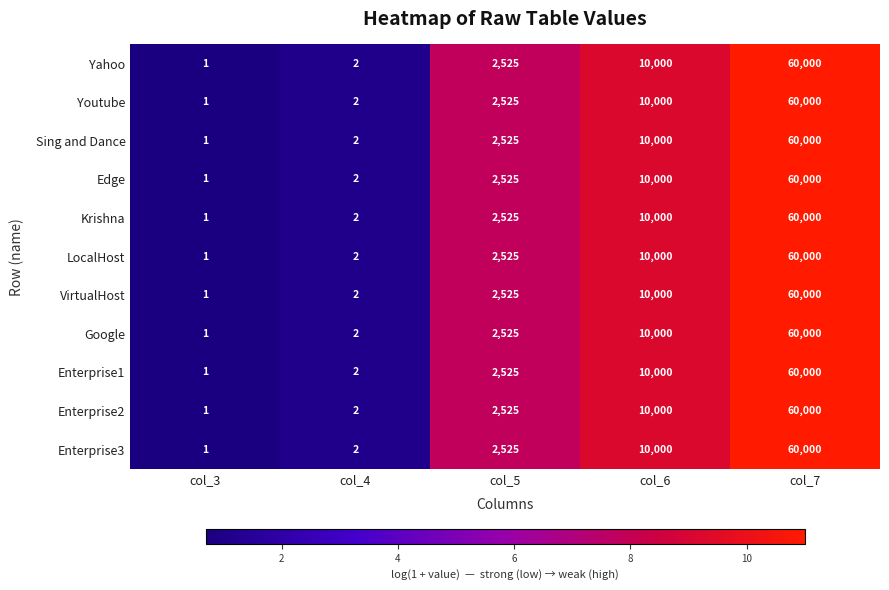

The value of Enterprise1 at col_5 is 3768. True or false?

False